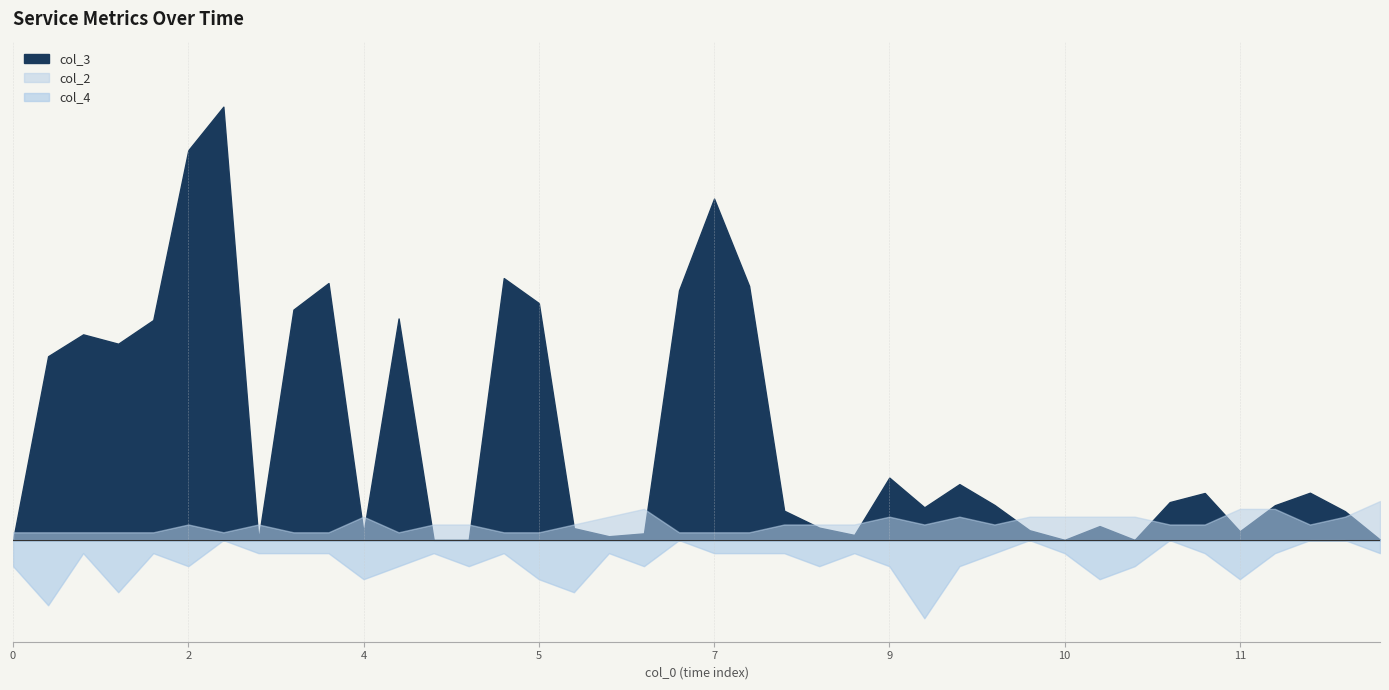

True or false: col_3 has more than 2 points higher than both neighbors.

True